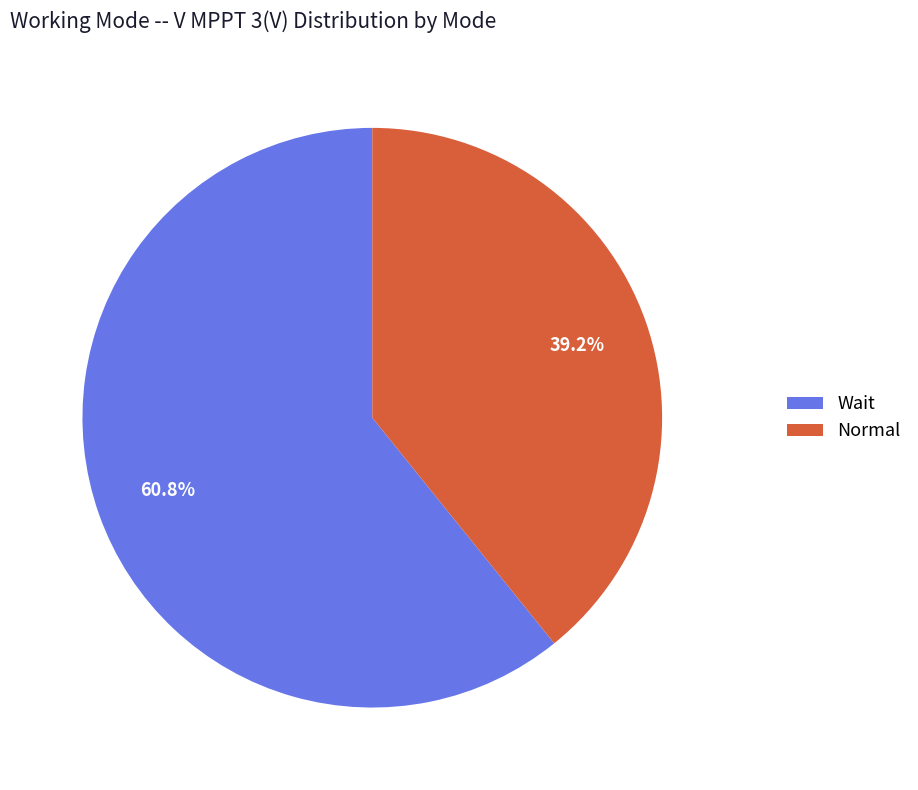

To the nearest percent, what is the difference between the largest and smallest slice percentages?

22%